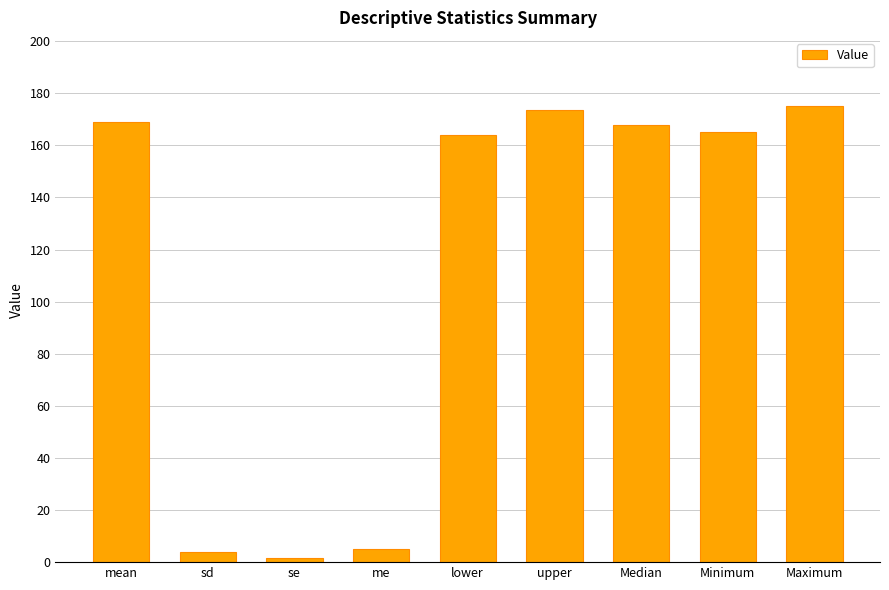

What is the difference between the values at sd and Minimum?

161.0